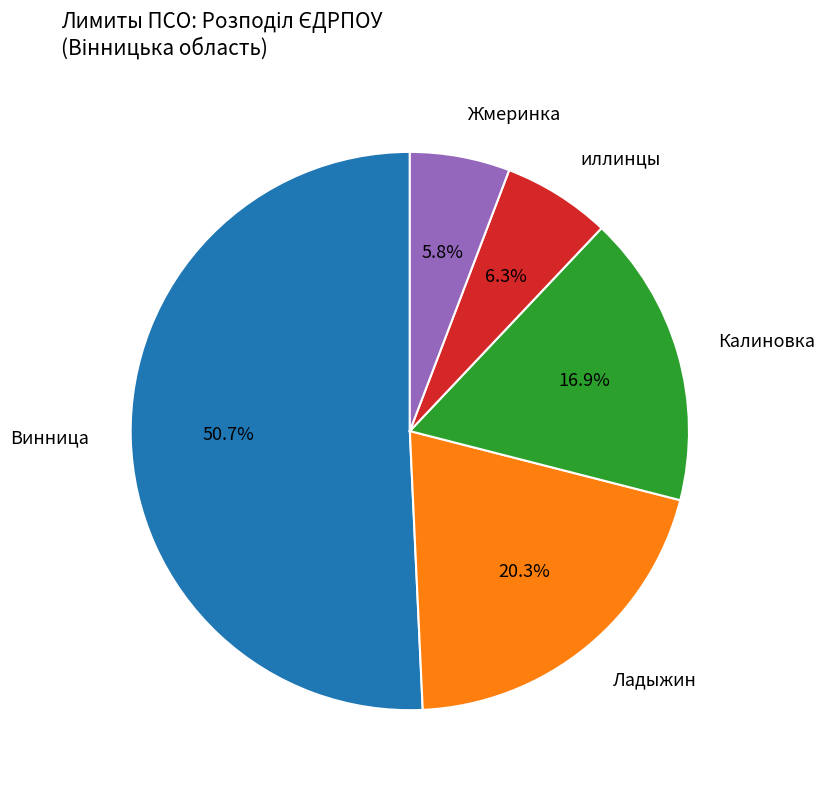

Does any single category account for the majority?

Yes